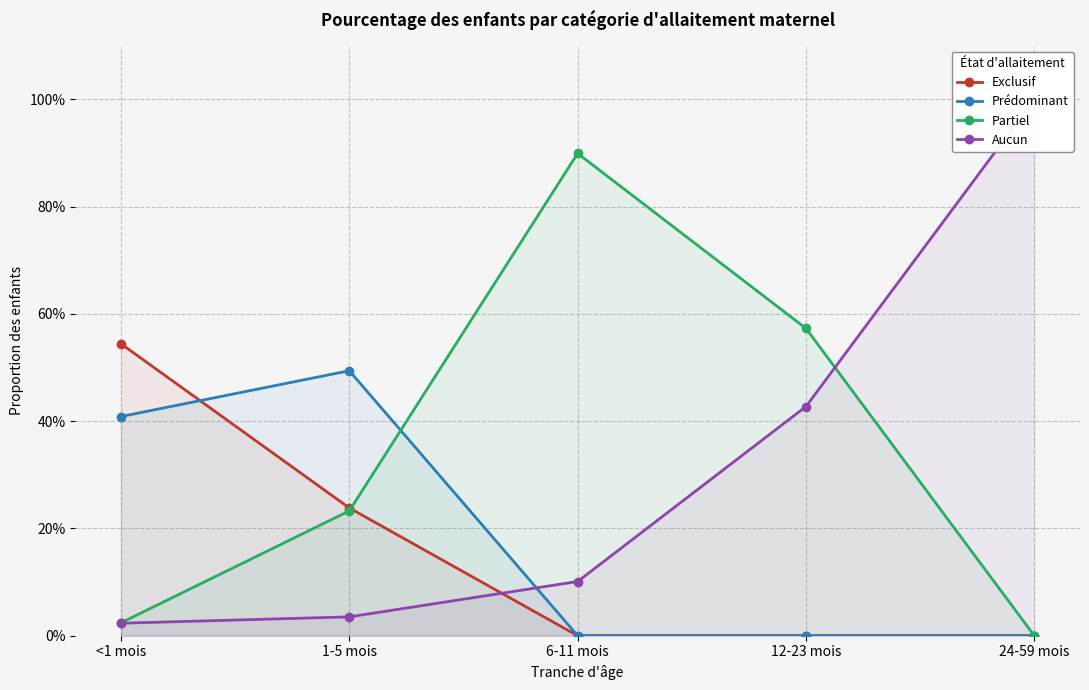

What is the difference between the second highest and minimum values in the Aucun series?

0.4